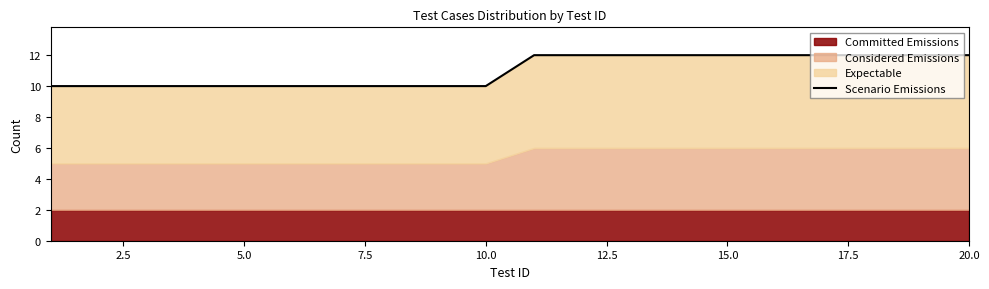

How many data points are less than 12?

10